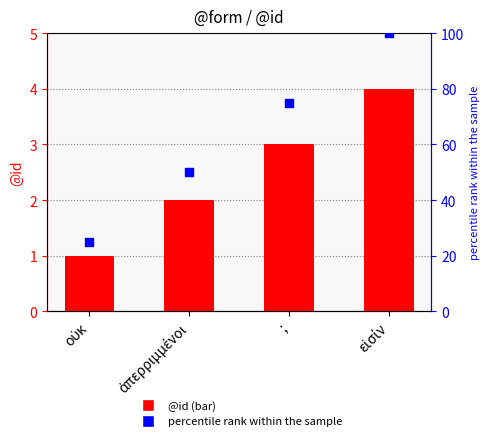

Which series contains the lowest Y value?

@id